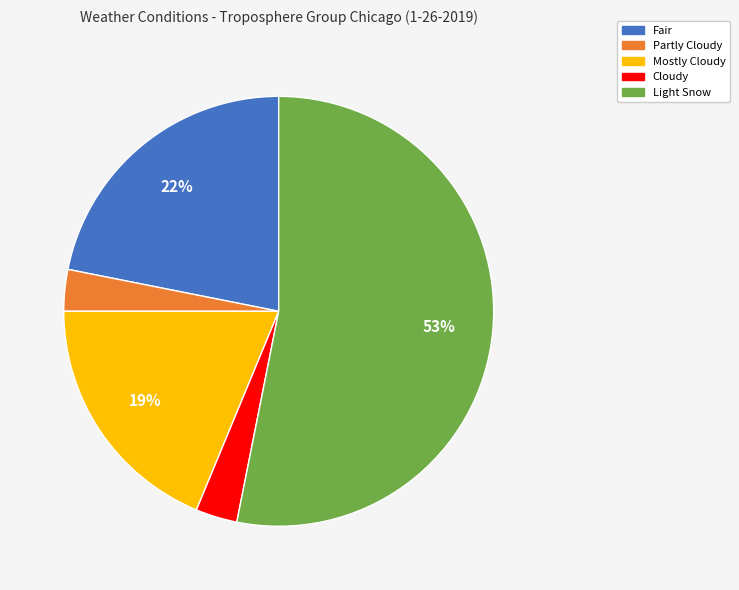

To the nearest percent, what portion does Mostly Cloudy represent?

19%